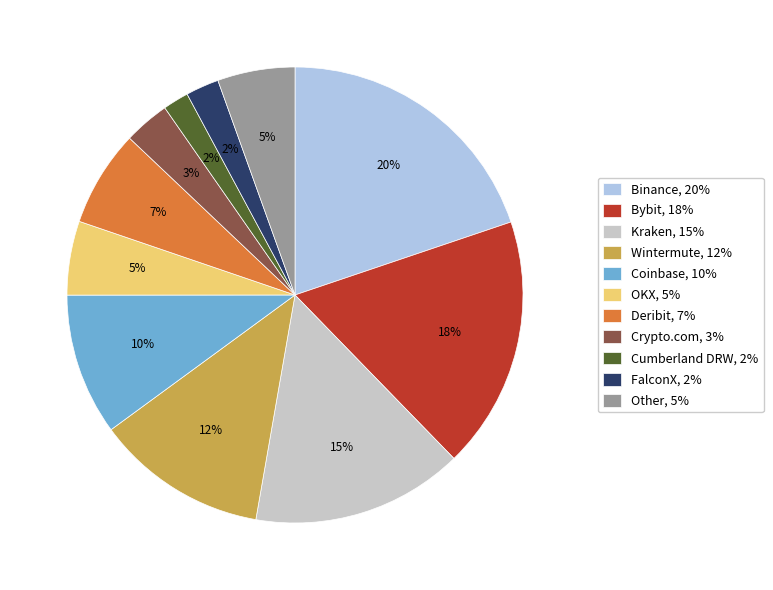

What is the largest slice in the pie chart?

Binance